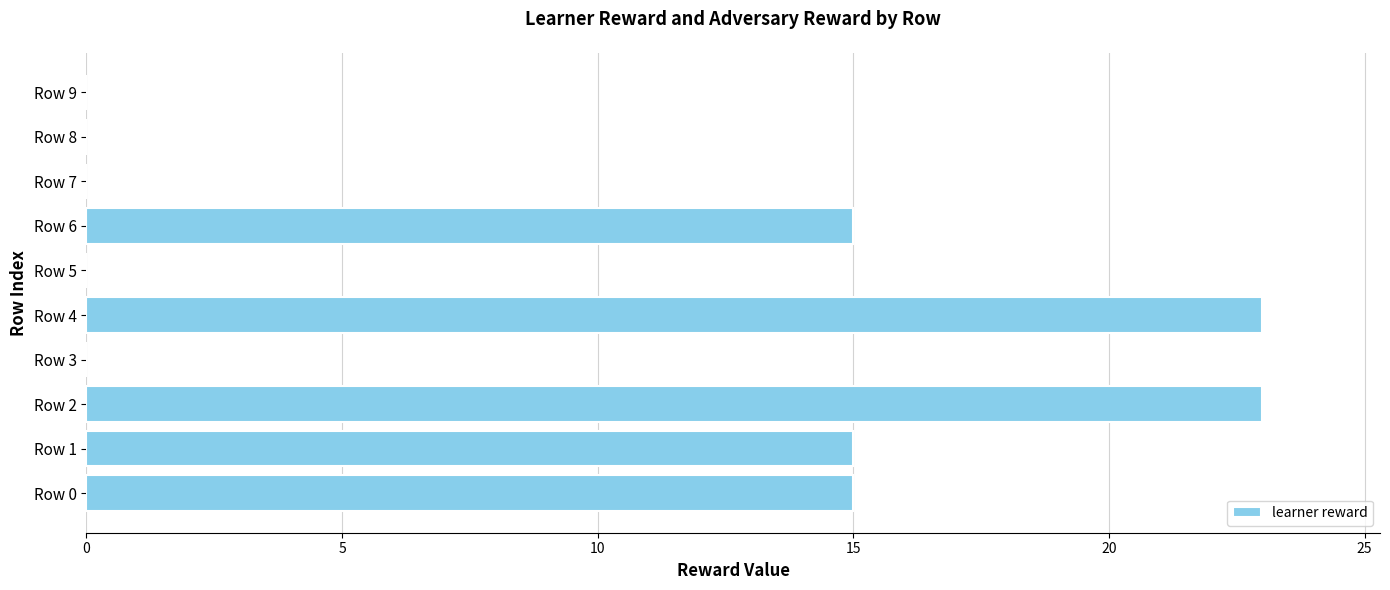

True or false: the data shows 0 at Row 9.

True